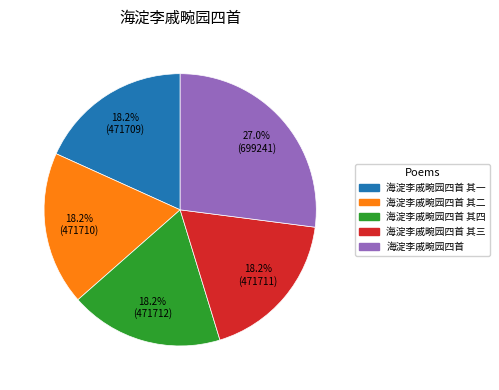

Is there a majority slice in this chart?

No